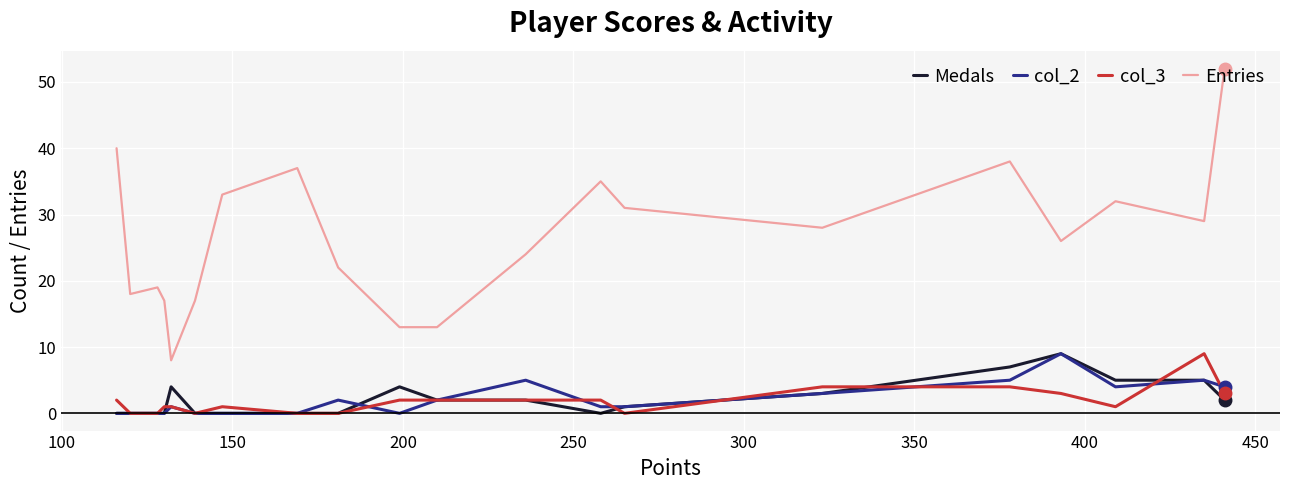

Which series has the largest range (max minus min)?

Entries